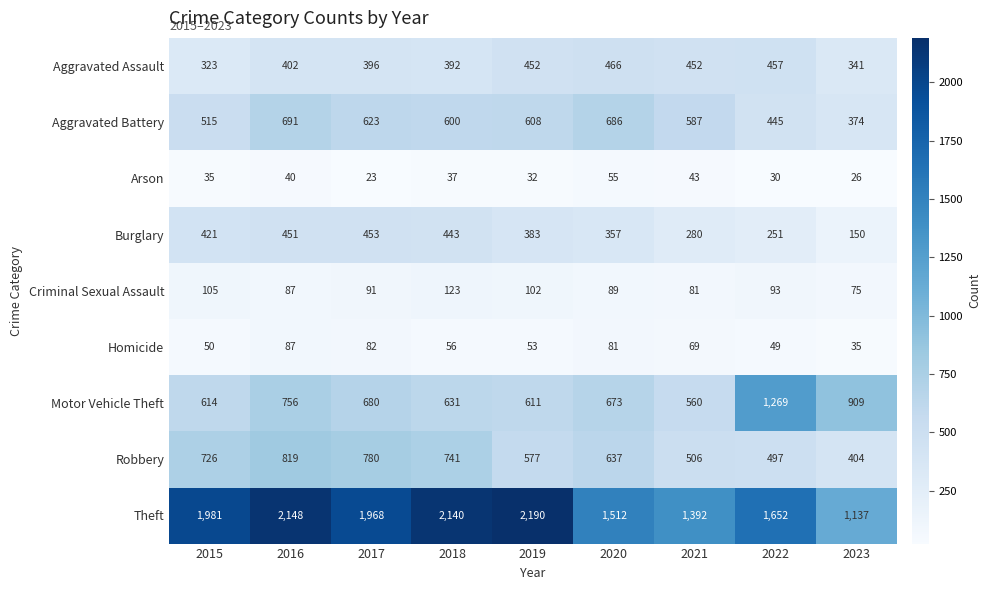

Which series has the largest range (max minus min)?

Theft